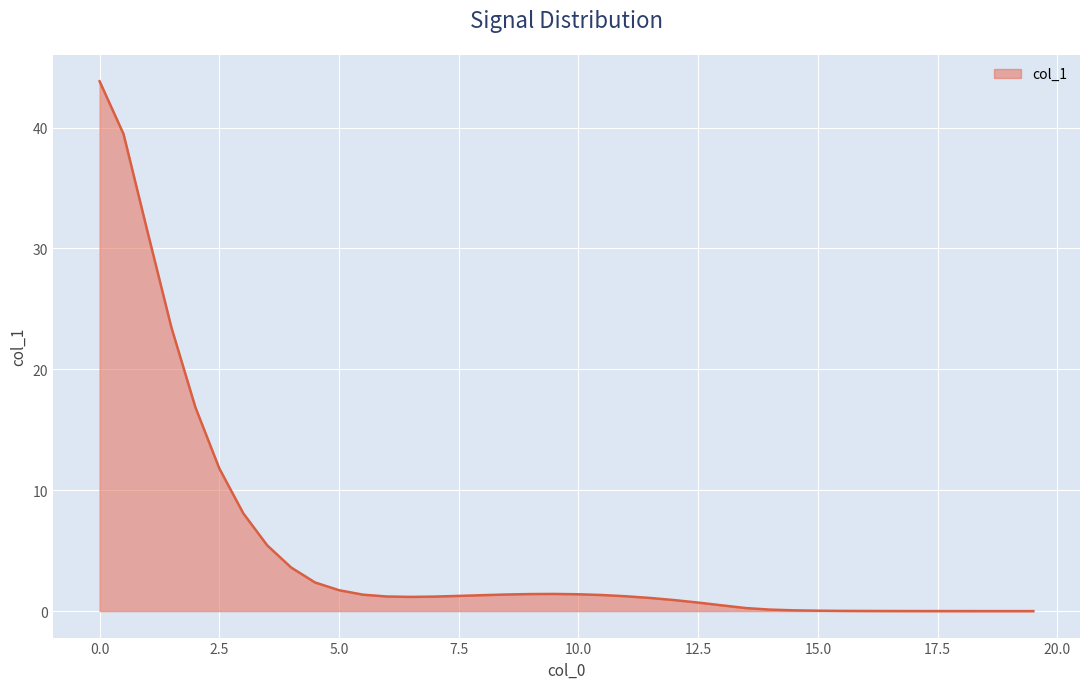

What is the difference between the maximum and minimum values?

43.8